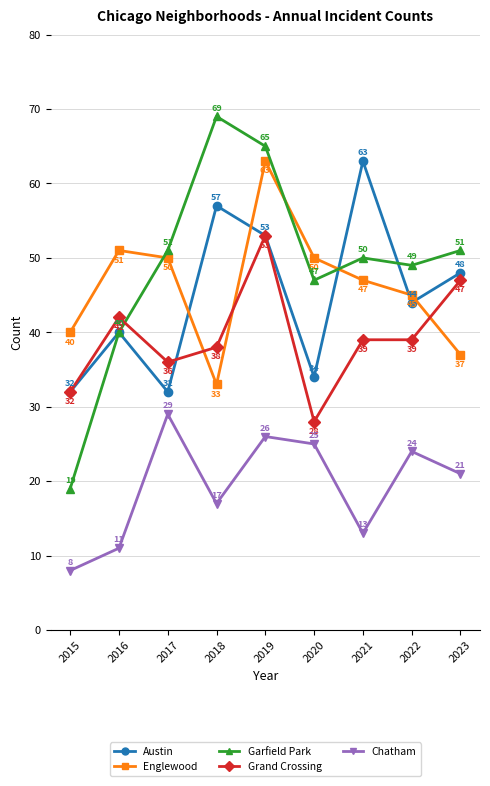

True or false: Chatham and Austin cross at least once.

False